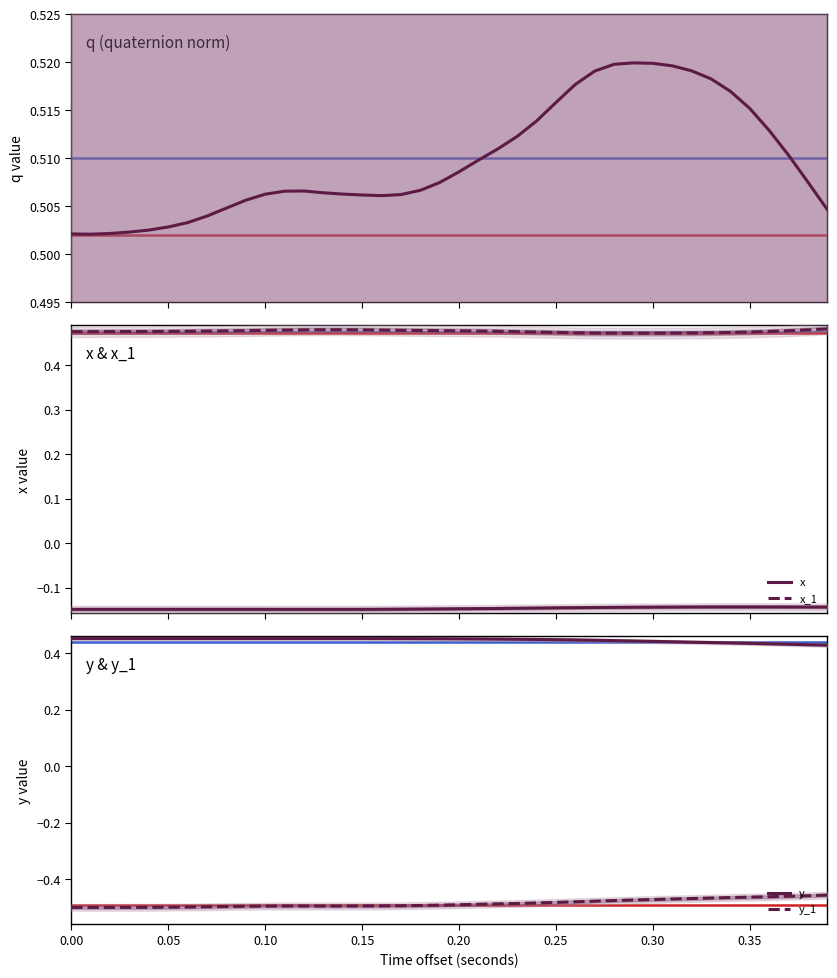

What is the sum of all x_1 values?

19.1